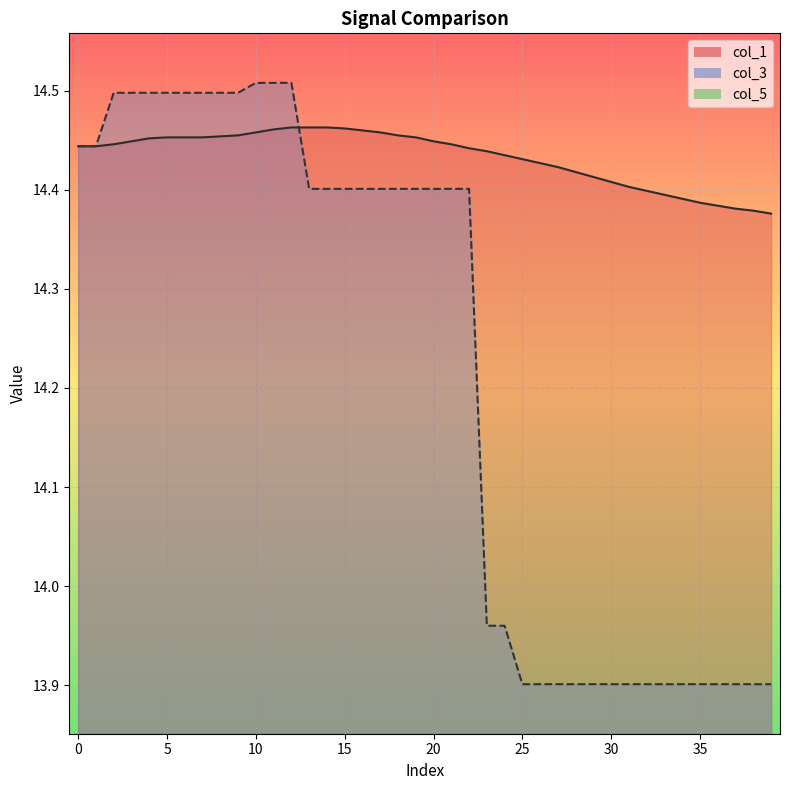

True or false: col_1 and col_3 cross at least once.

True